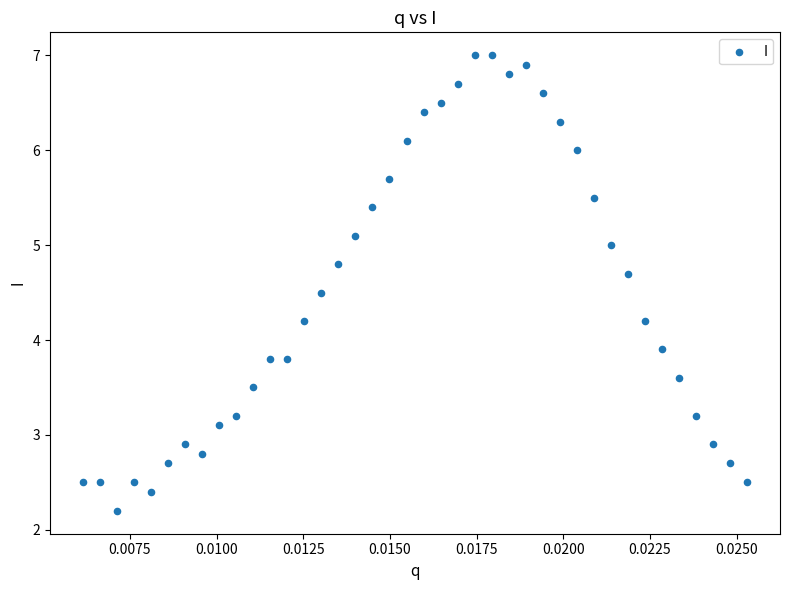

What is the range of Y values (max minus min)?

4.8